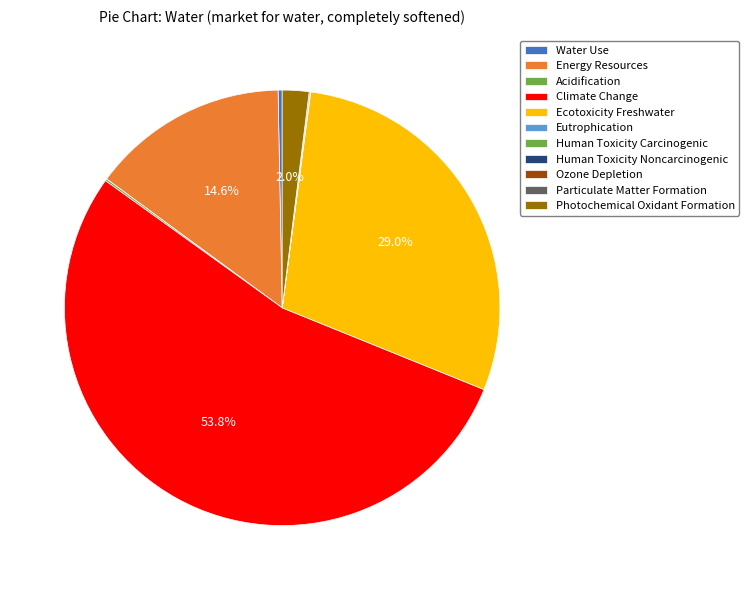

Count the number of slices in the pie.

11